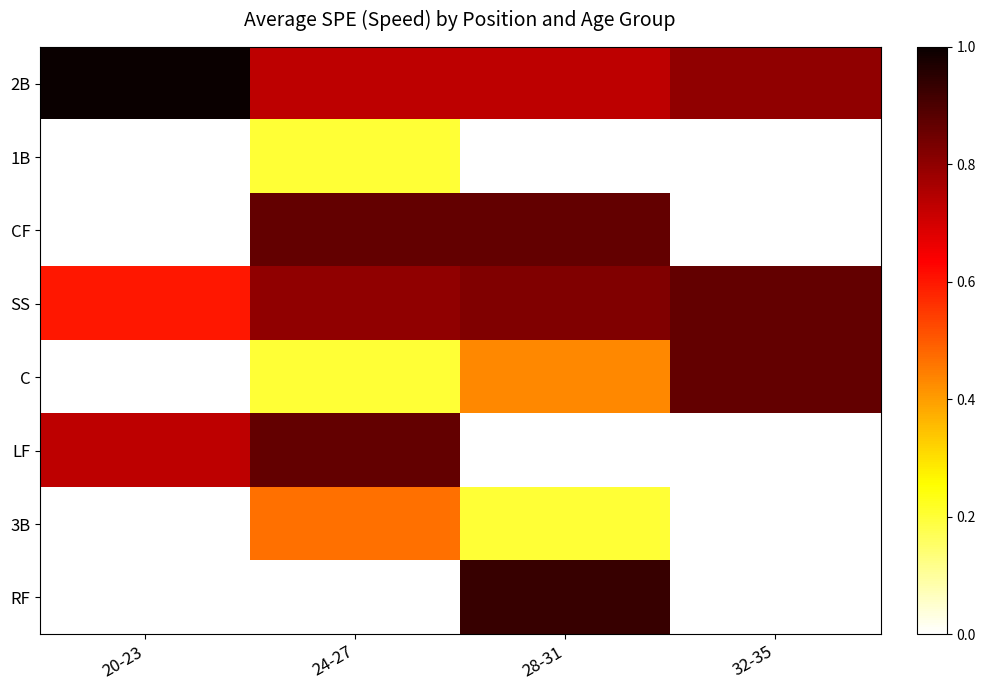

What is the spread (max minus min) of values at 24-27?

0.7